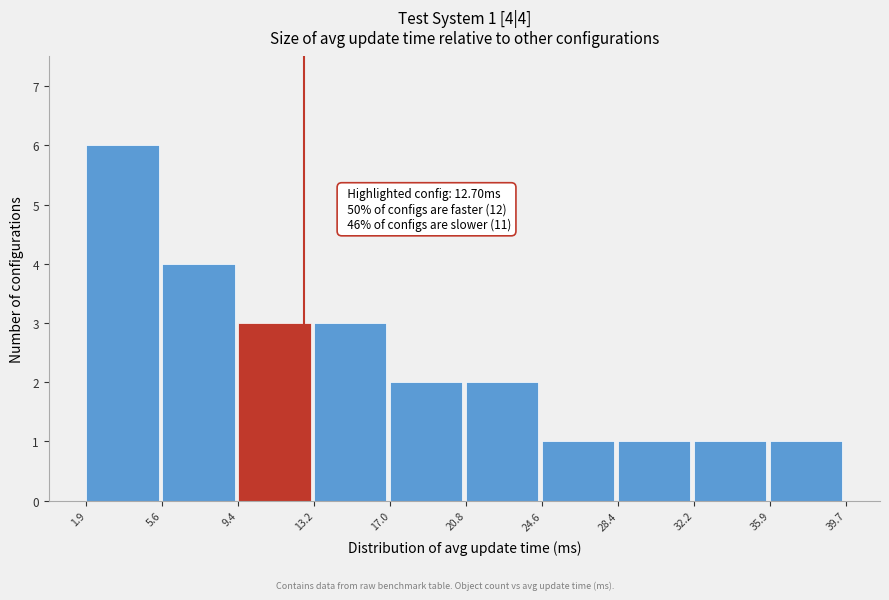

Over which range of the x-axis is the bar tallest?

1.9 to 5.6